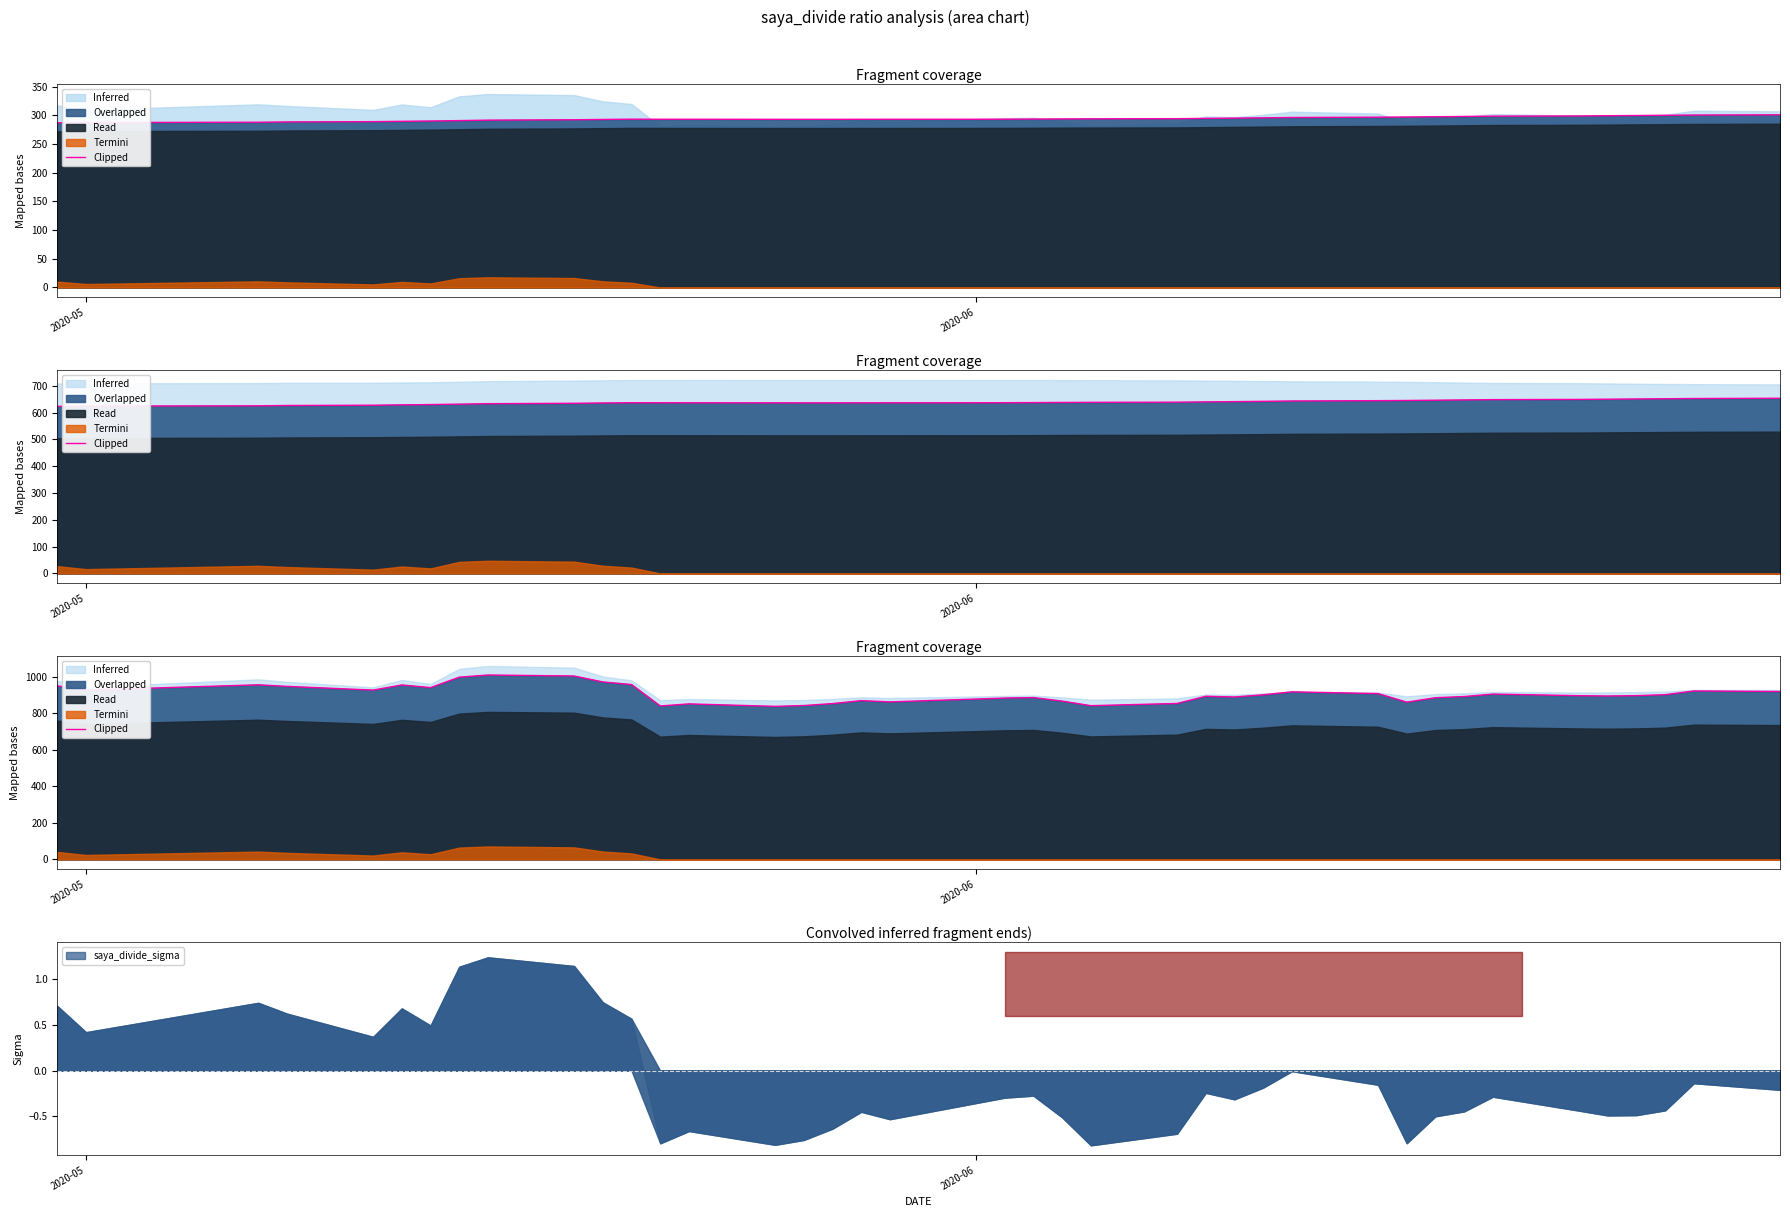

The chart shows a value of 244.6 at 4. True or false?

False